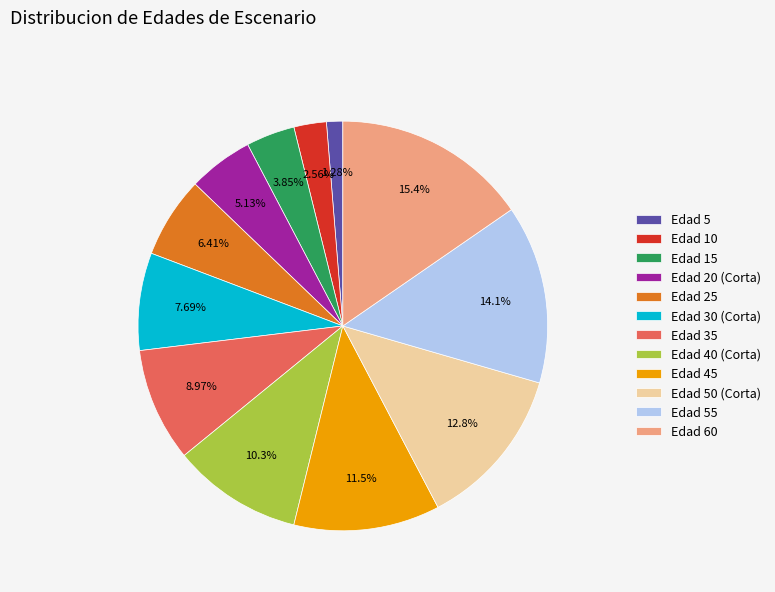

Is there any slice that represents more than half of the pie?

No